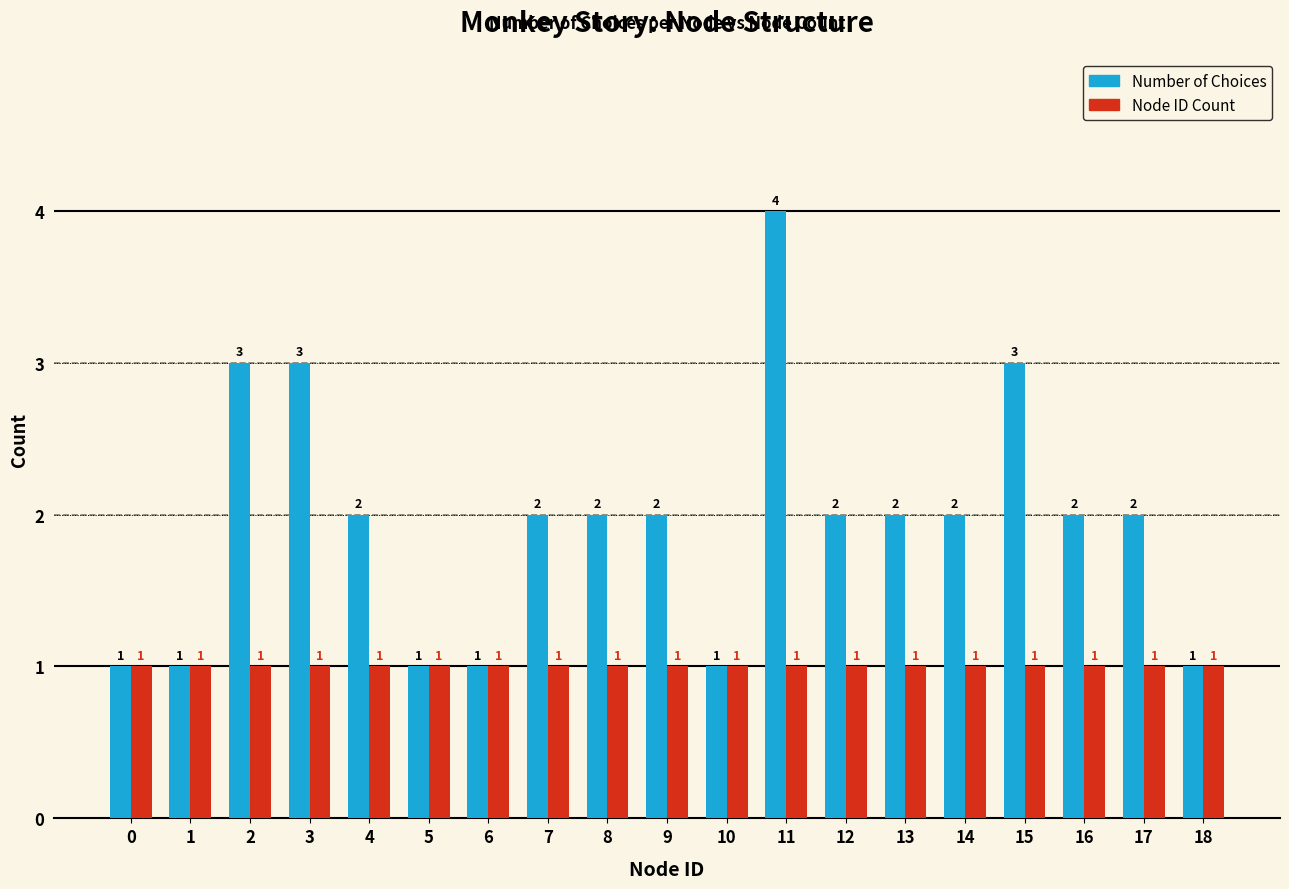

Rank the series at 2 from lowest to highest value.

Node ID Count, Number of Choices